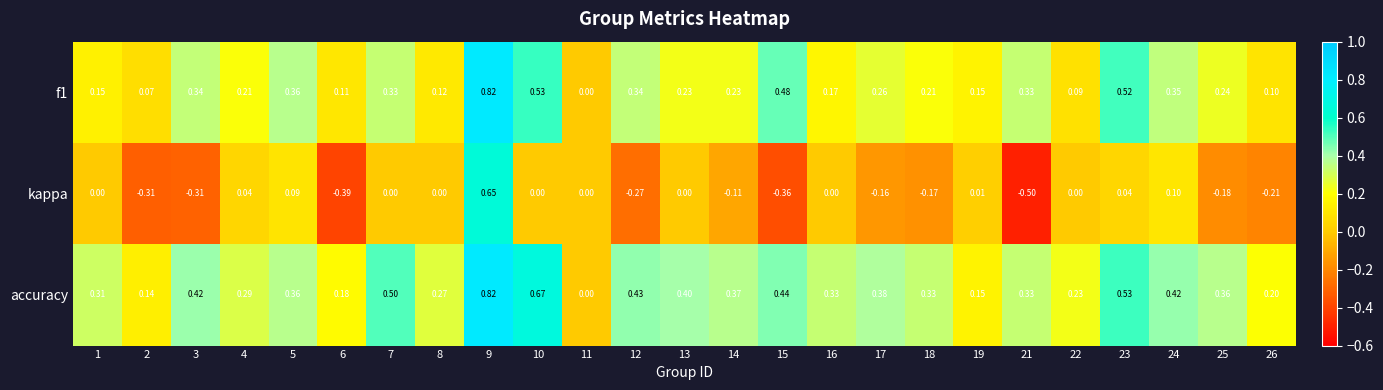

Which series has the widest spread of values?

kappa